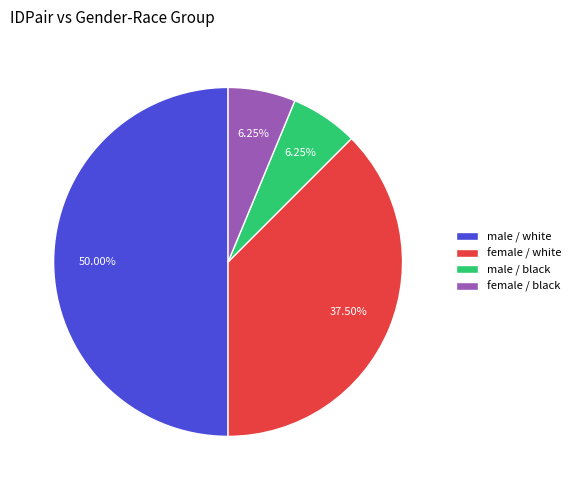

Between female / white and female / black, which is larger?

female / white